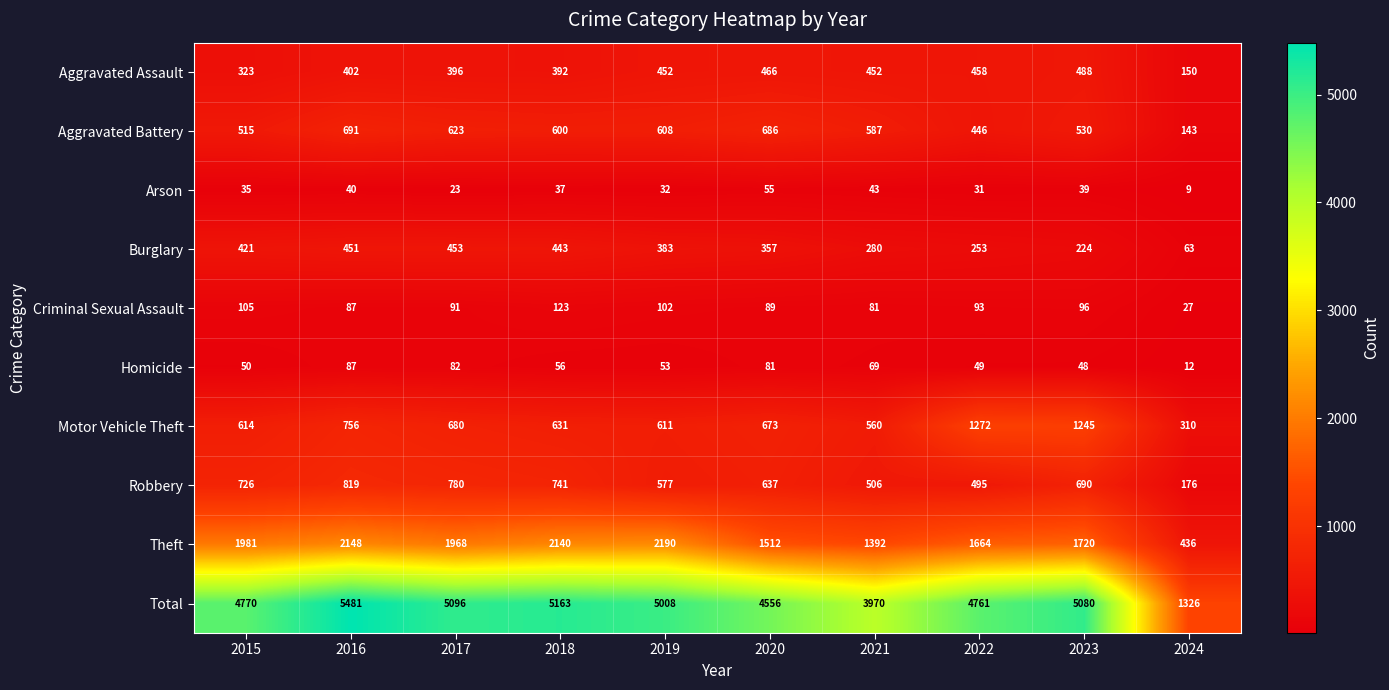

Which category has the highest value across all series?

2016